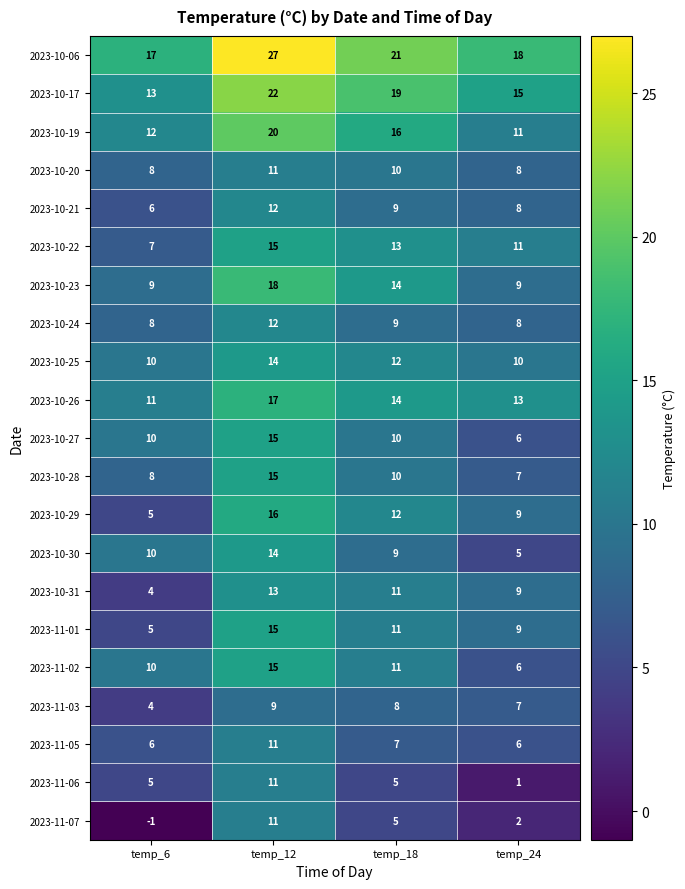

What is the difference between the highest and lowest values at temp_6?

18